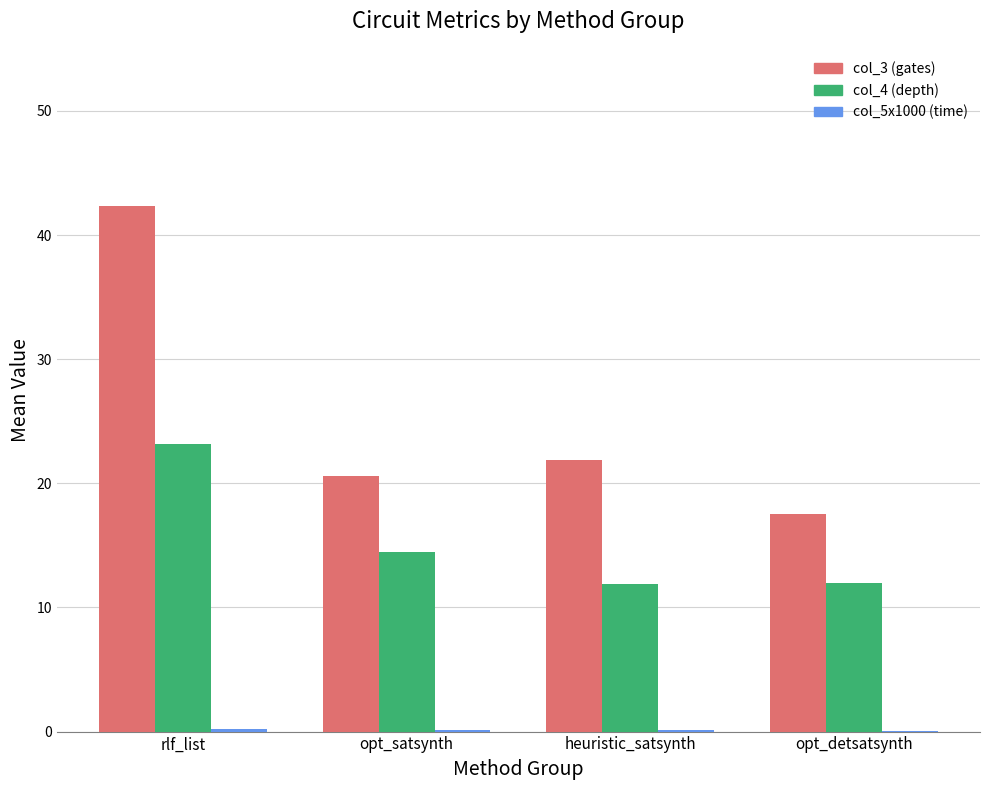

Which category has the highest value across all series?

rlf_list